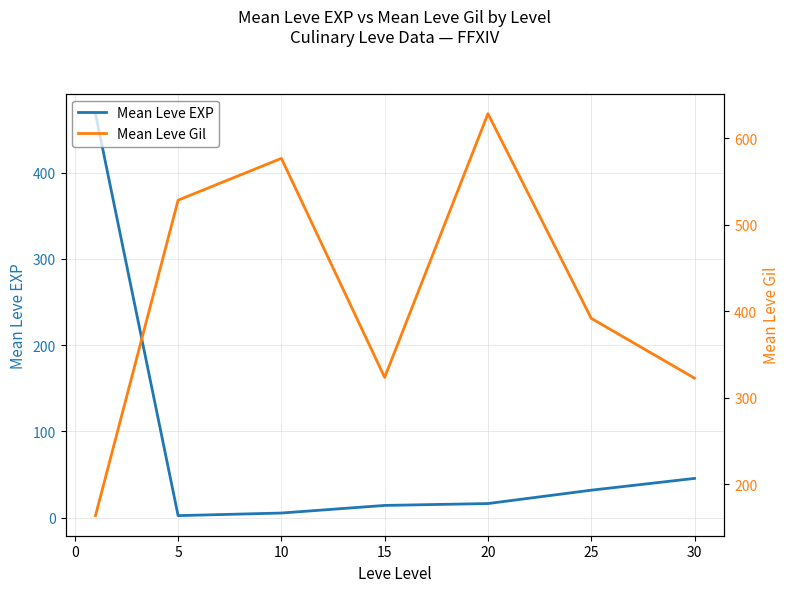

What is the difference between the maximum and minimum values in the Mean Leve EXP series?

466.2